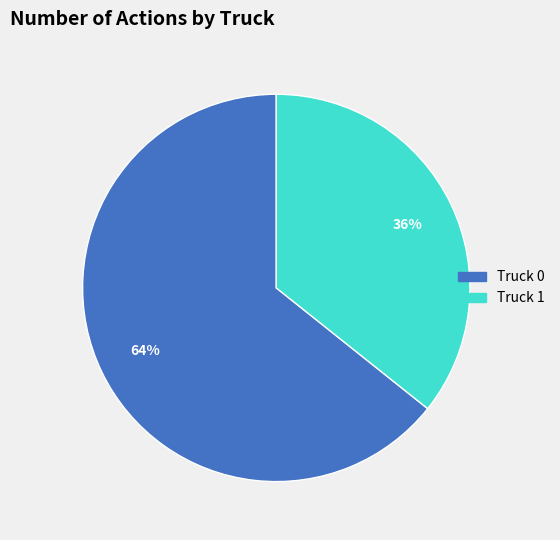

To the nearest percent, what is the average slice percentage?

50%